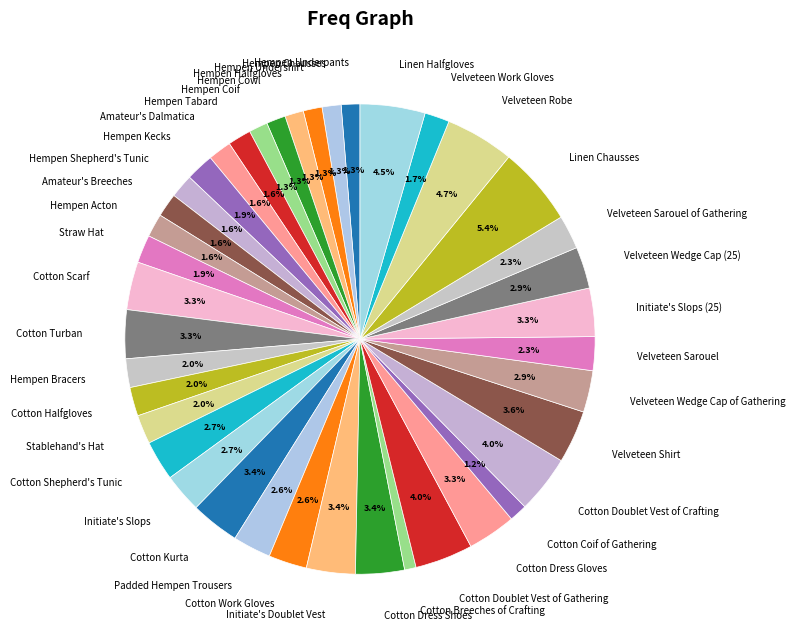

Is there a majority slice in this chart?

No